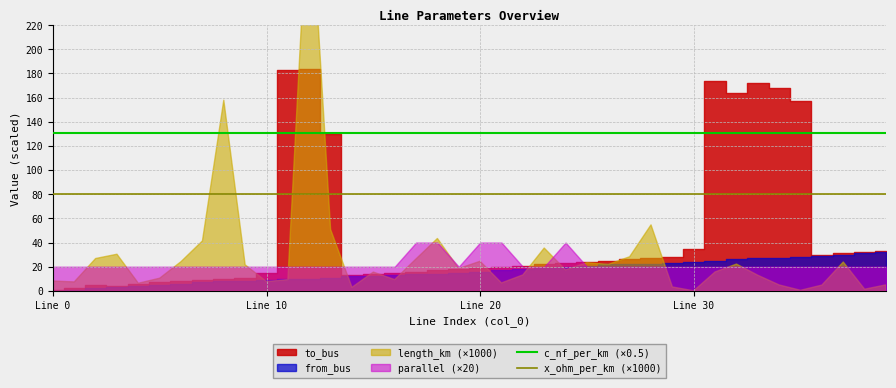

True or false: c_nf_per_km (×0.5) has more than 1 points higher than both neighbors.

False